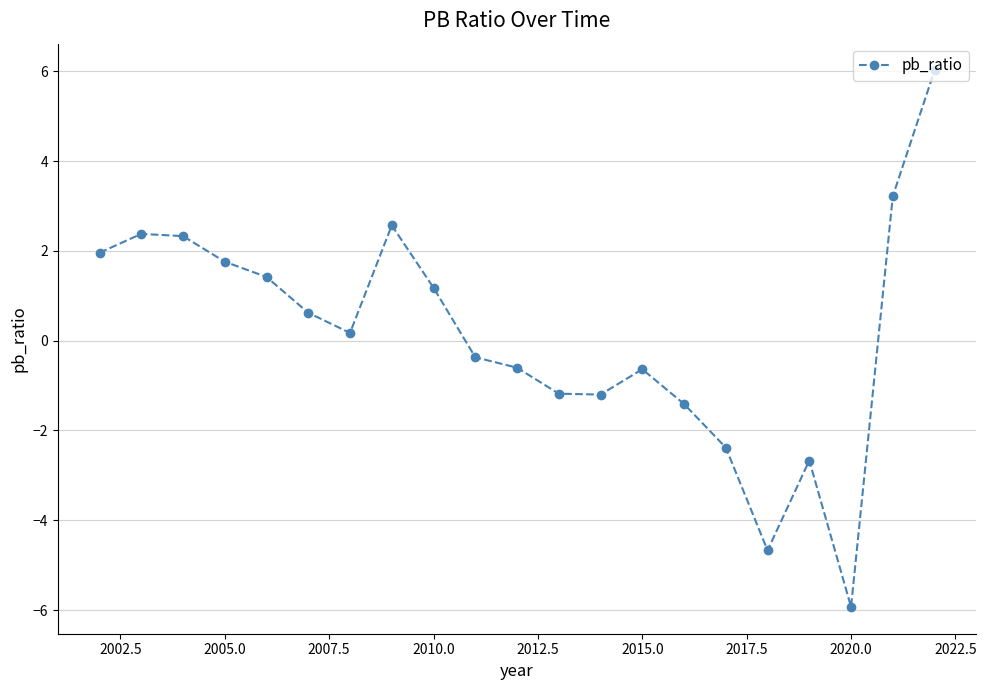

How many points are lower than both their immediate neighbors (excluding endpoints)?

4